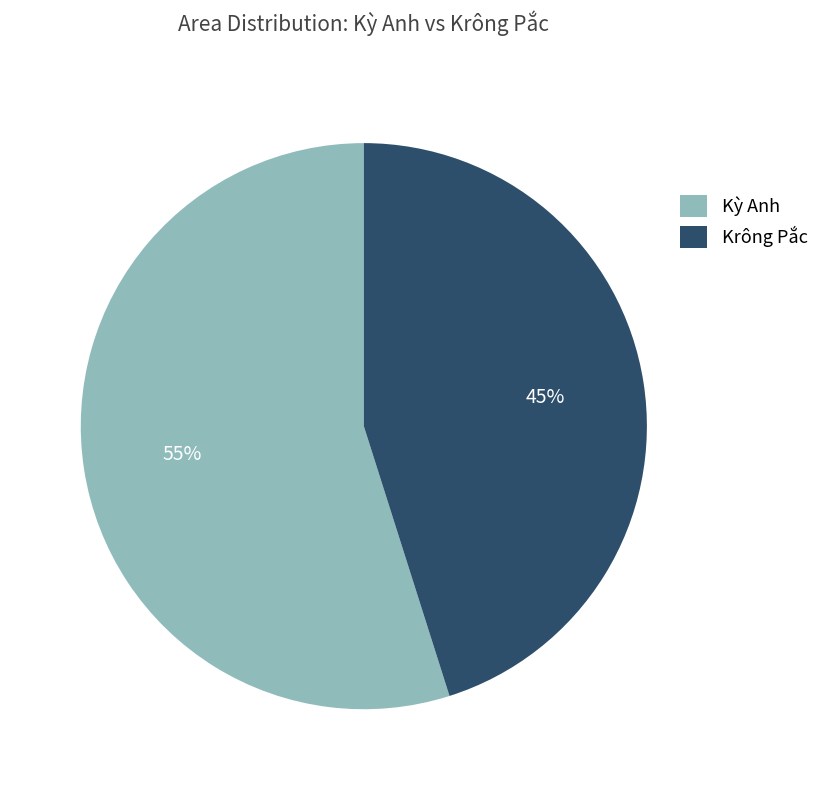

Which category accounts for the majority?

Kỳ Anh